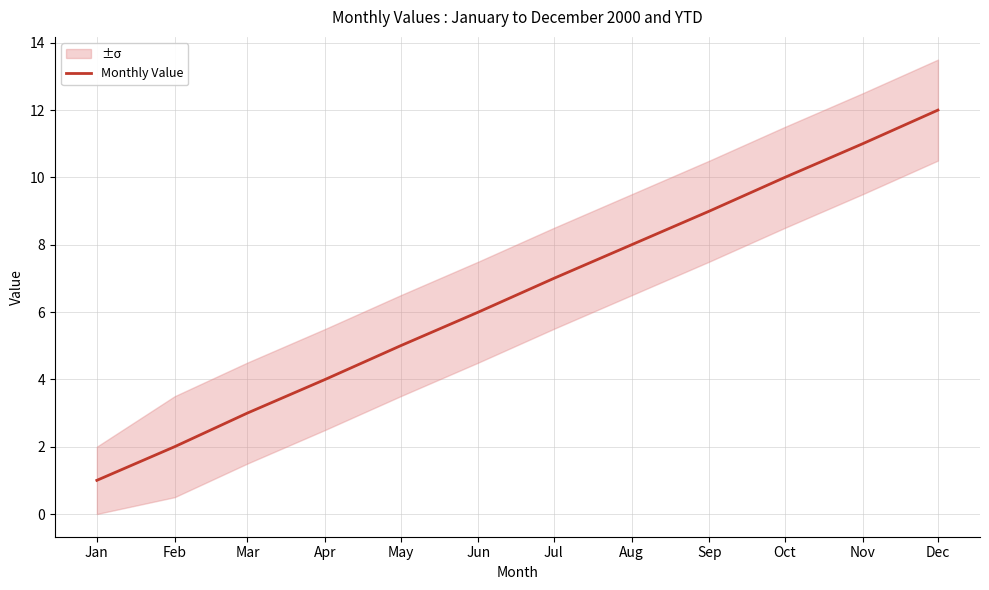

What is the difference between the maximum and minimum values?

11